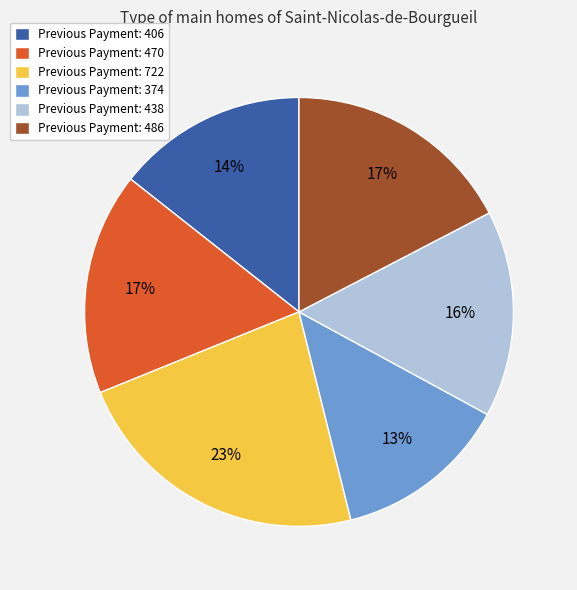

The Previous Payment: 722 slice represents 34% of the pie. True or false?

False